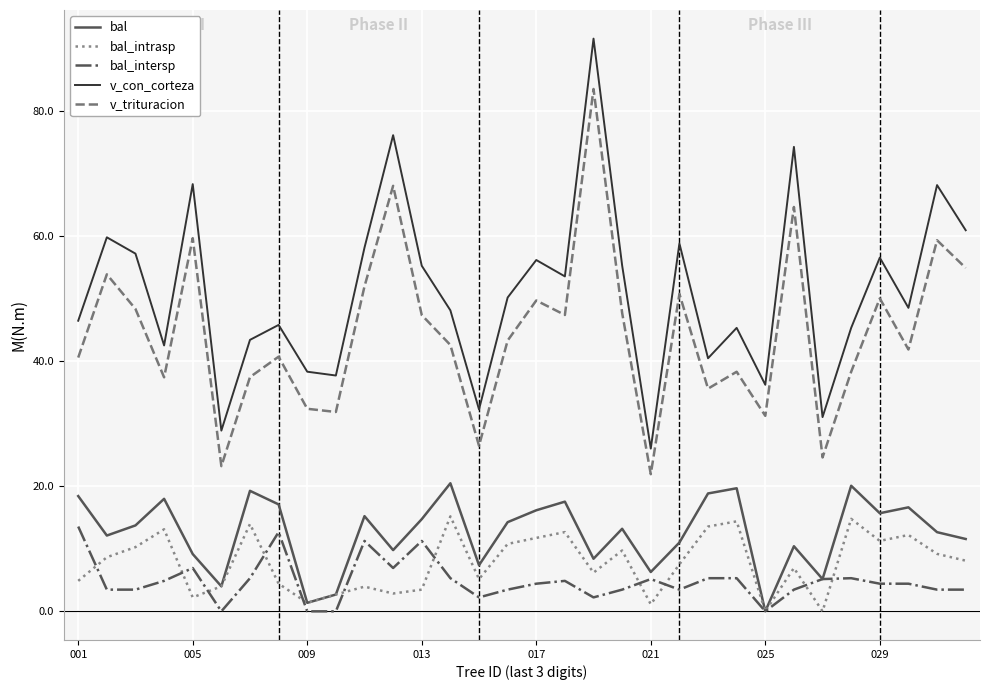

What is the difference between the maximum and minimum values in the bal series?

20.5